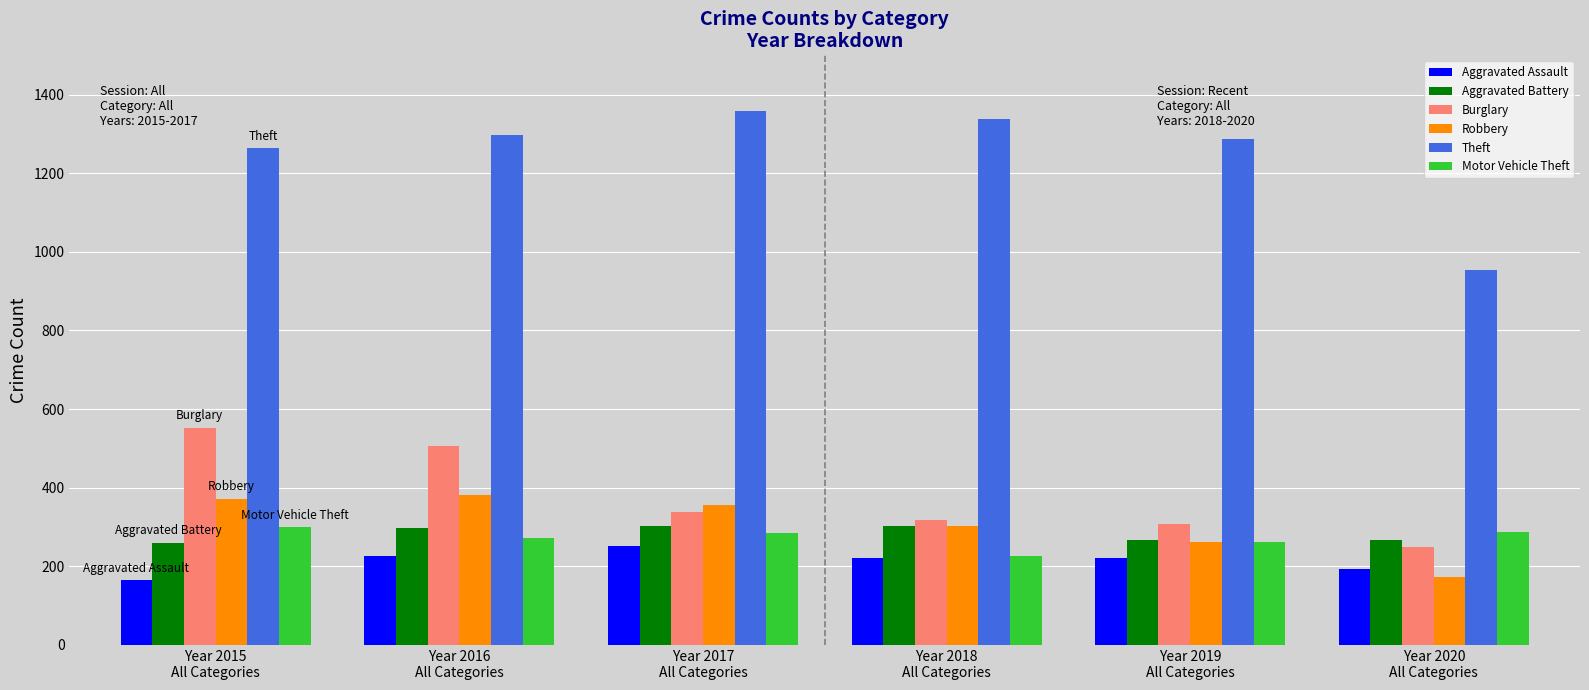

True or false: Theft has a value of 1297 at Year 2016
All Categories.

True